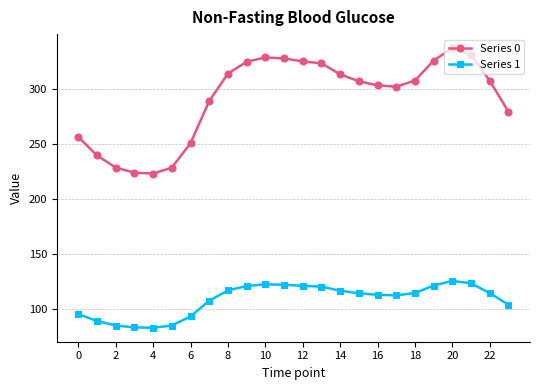

What is the difference between the second highest and second lowest values in the Series 1 series?

40.0